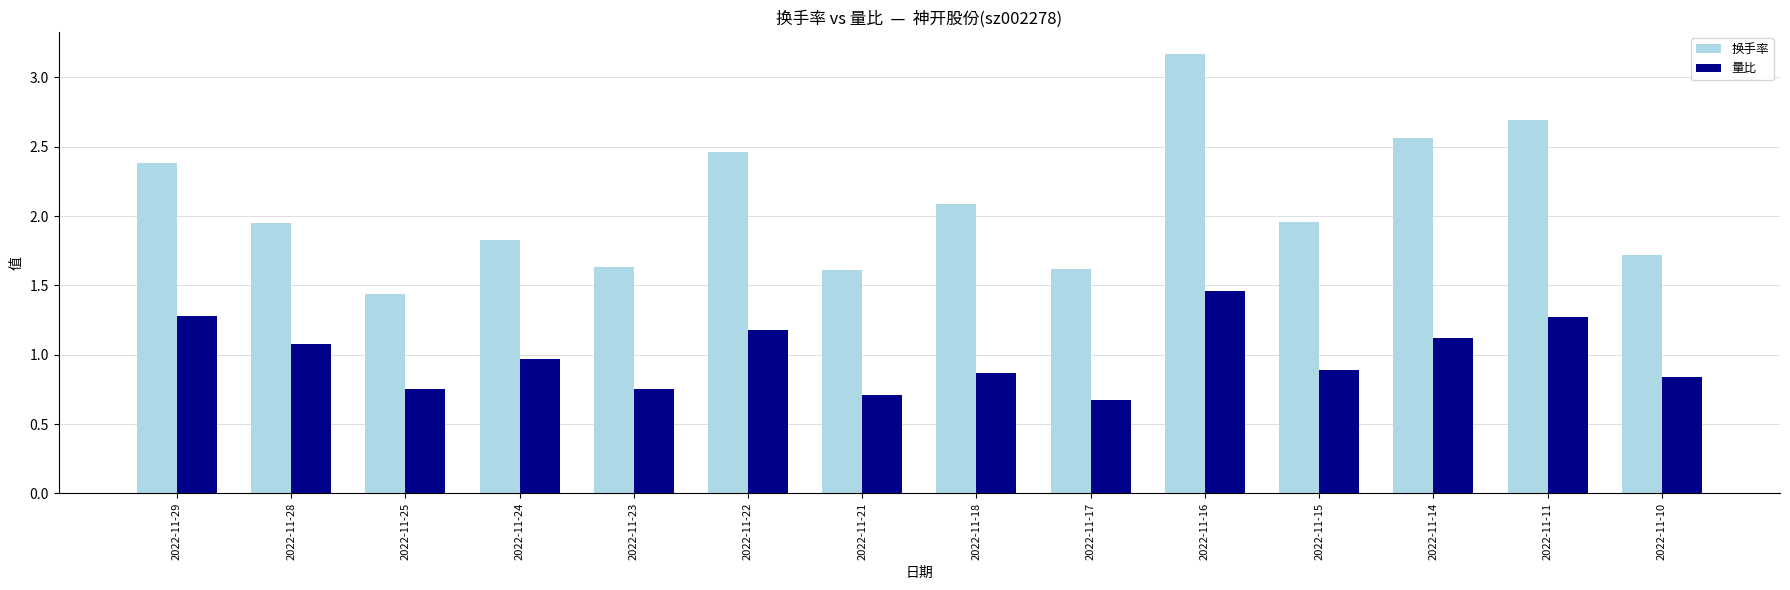

What is the minimum value for 量比?

0.7